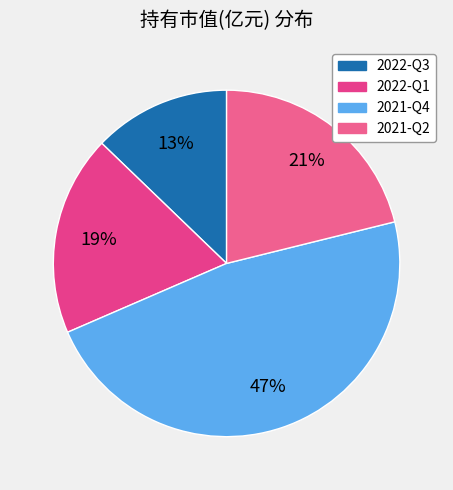

Is it true that 2021-Q4 is 55% of the pie?

False